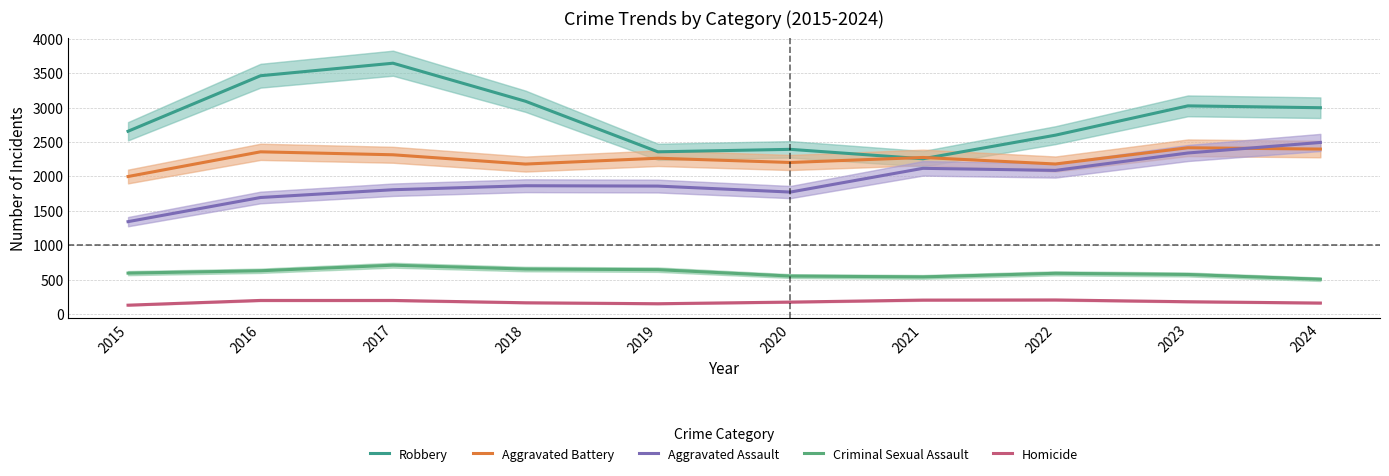

Is the value of Aggravated Assault at 2024 greater than the value of Aggravated Battery at 2022?

Yes